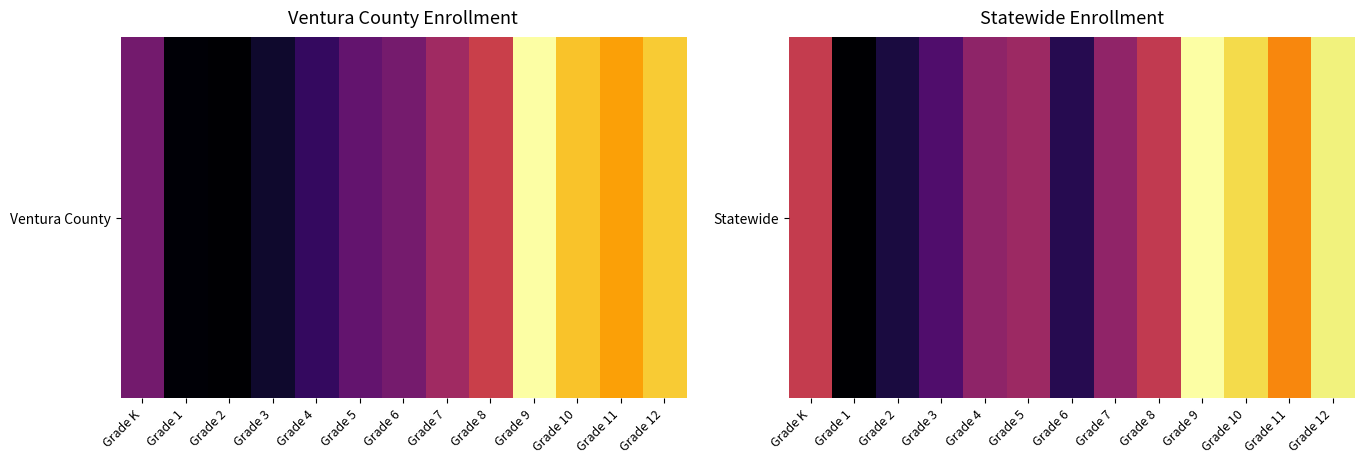

At which category does the chart reach its minimum across all series?

Grade 1